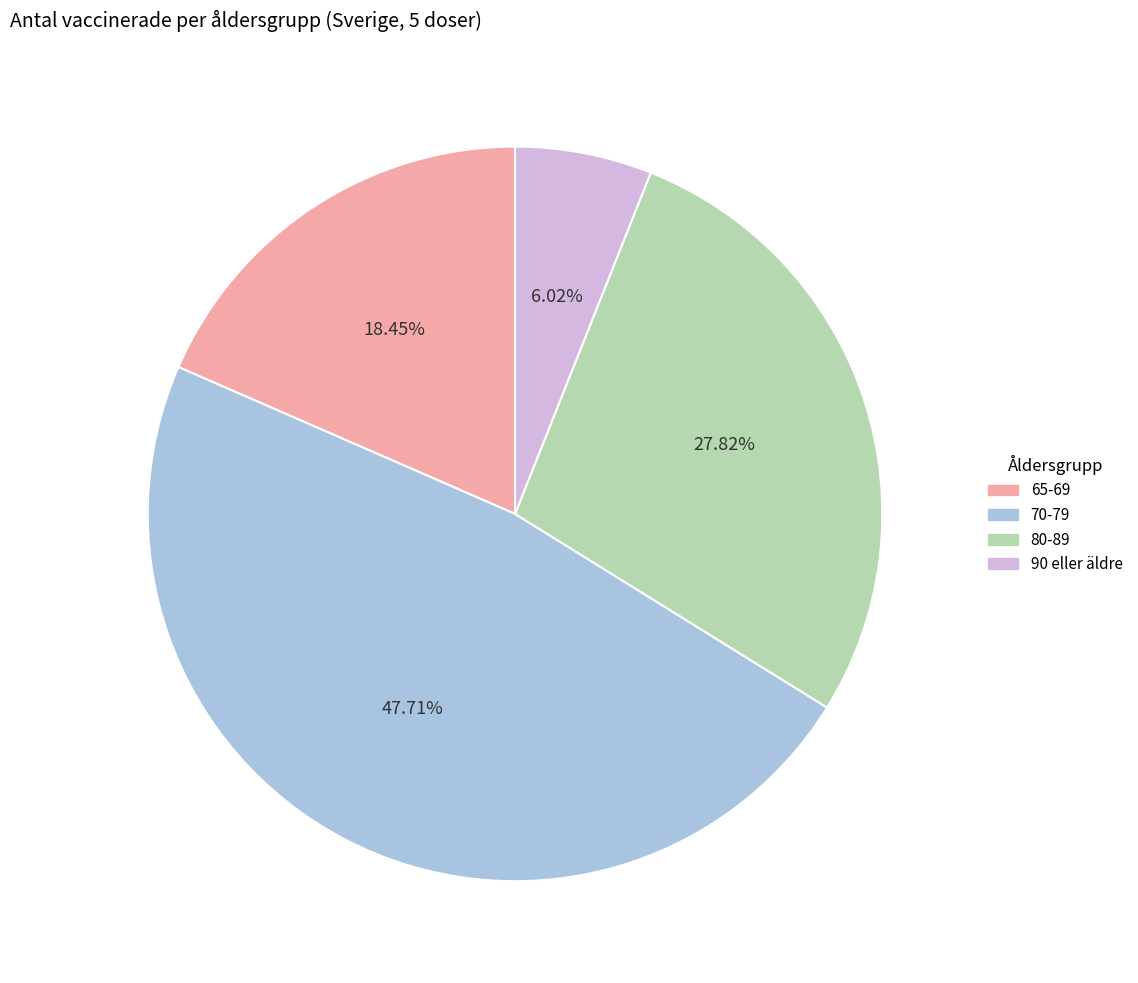

To the nearest percent, what is the average slice percentage?

25%